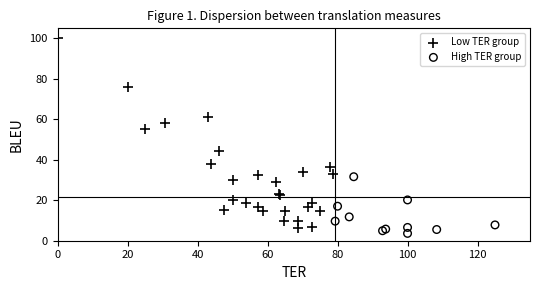

What are all the series names shown in the legend?

Low TER group, High TER group